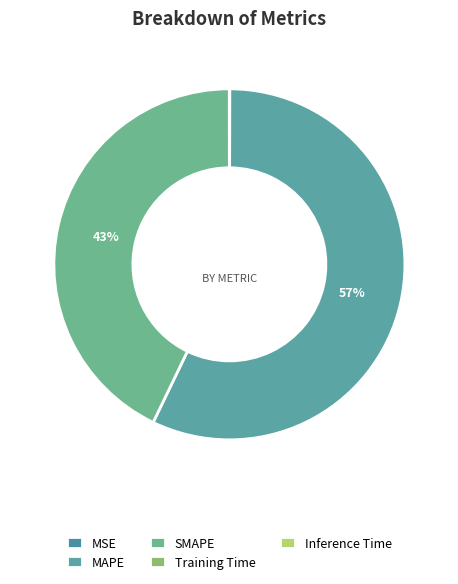

True or false: SMAPE accounts for 35% of the total.

False